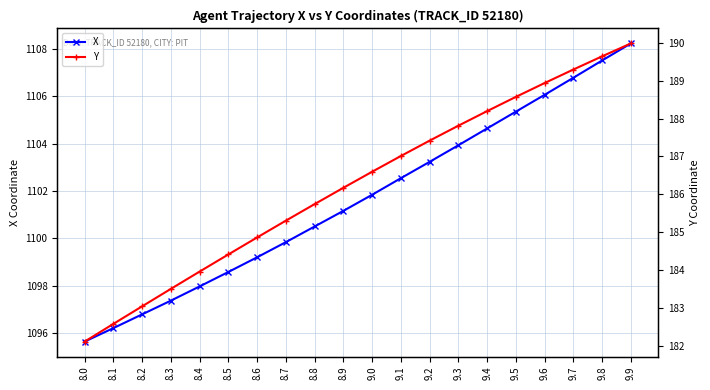

How many data points does each series have?

20